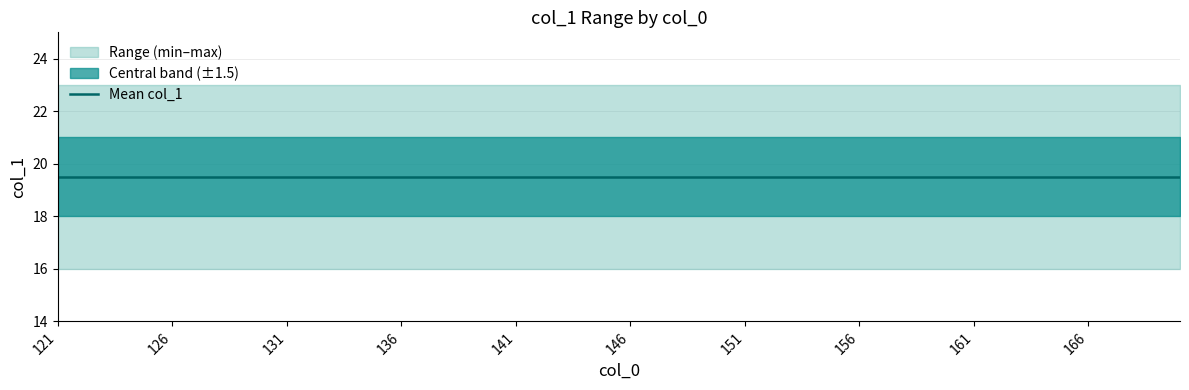

At 122, list the series in order from smallest to largest.

min_col1, mean_col1, max_col1